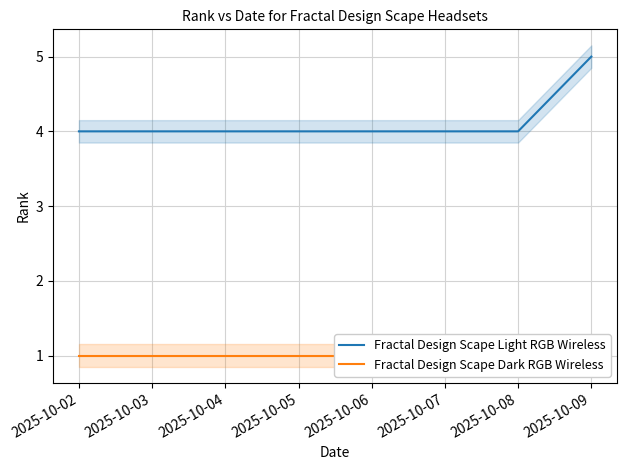

The value of Fractal Design Scape Light RGB Wireless at 2025-10-02 is 4. True or false?

True